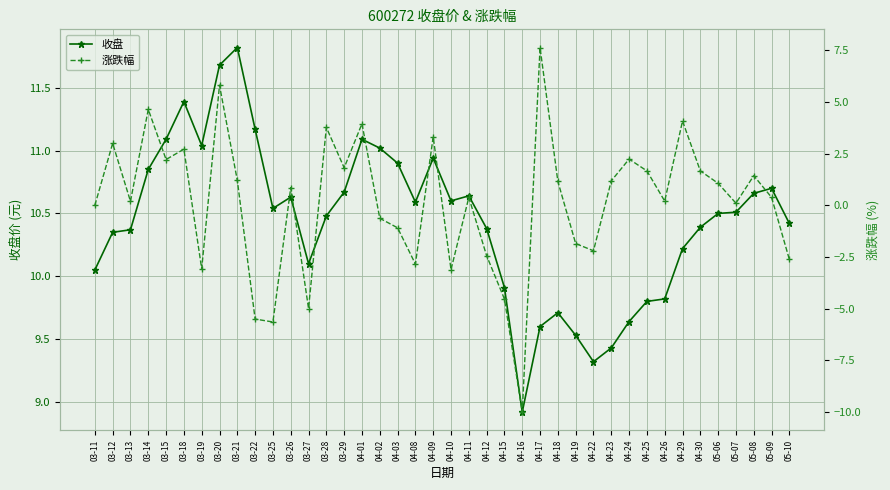

What is the difference between the highest and lowest values at 03-26?

9.8